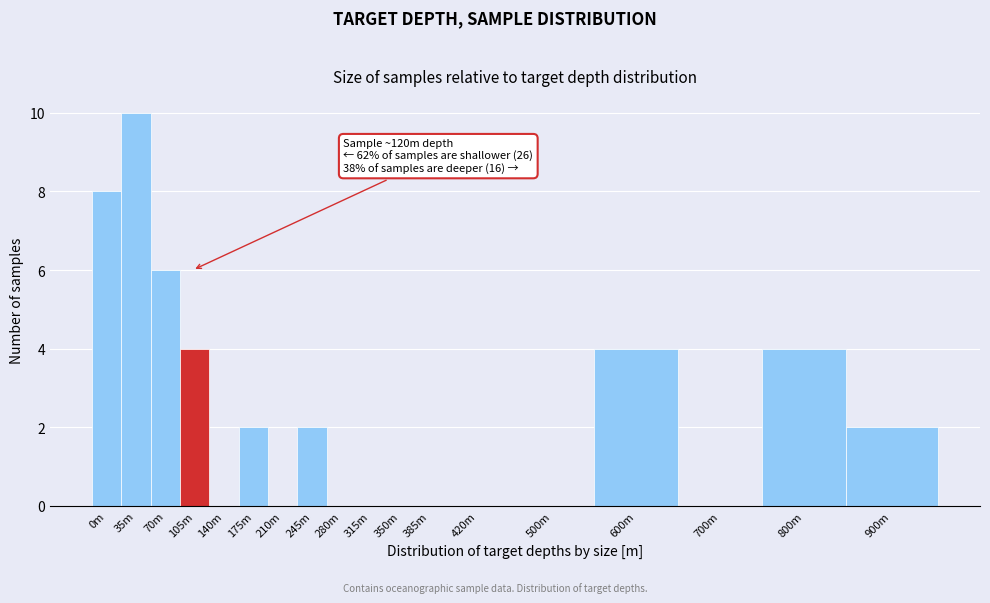

Reading left to right, transcribe all the data shown in this chart.

0m=8	35m=10	70m=6	105m=4	140m=0	175m=2	210m=0	245m=2	280m=0	315m=0	350m=0	385m=0	420m=0	500m=0	600m=4	700m=0	800m=4	900m=2